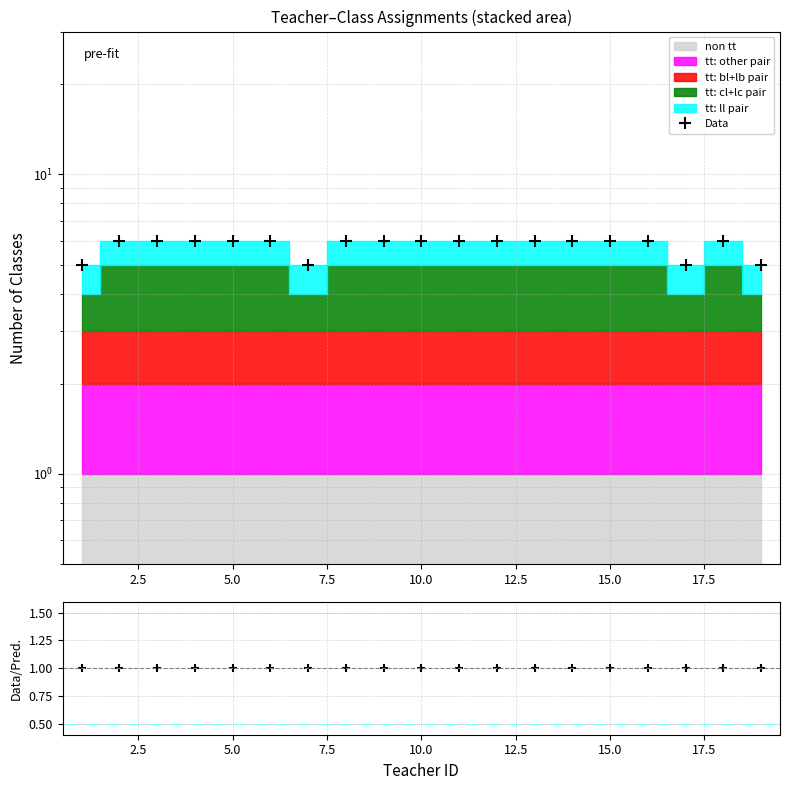

What is the smallest value displayed?

1